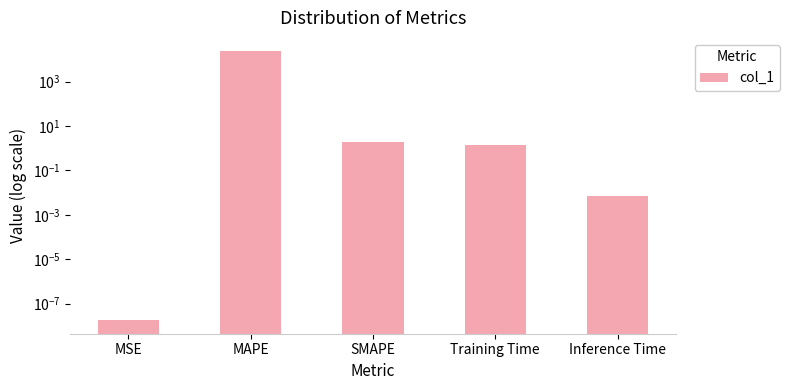

Is it true that the value at MSE is 0.0?

True